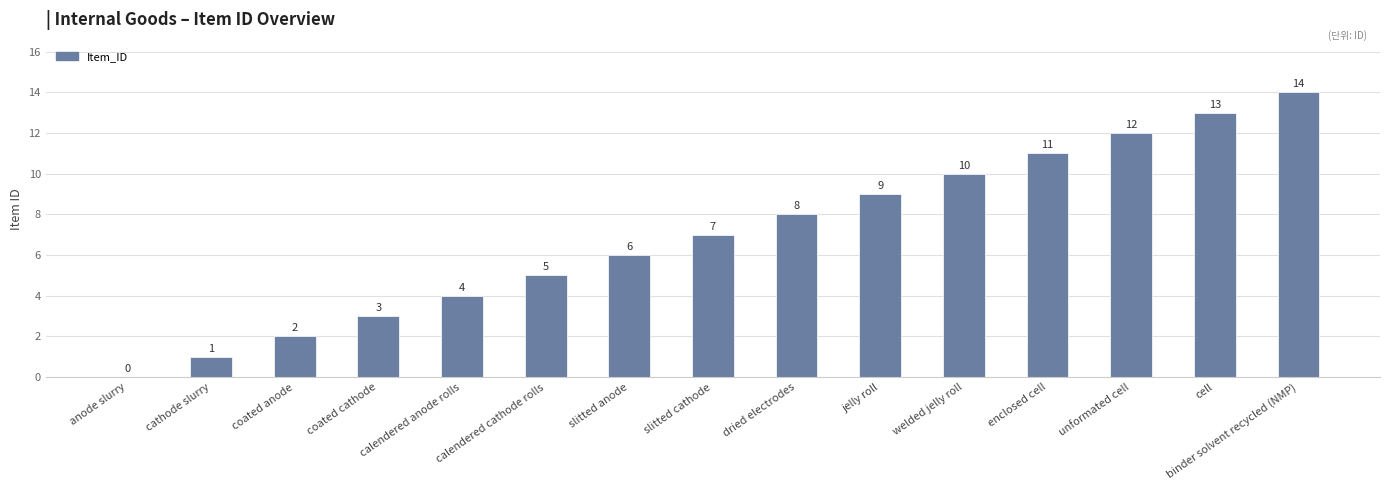

What is the change in value from dried electrodes to unformated cell?

+4